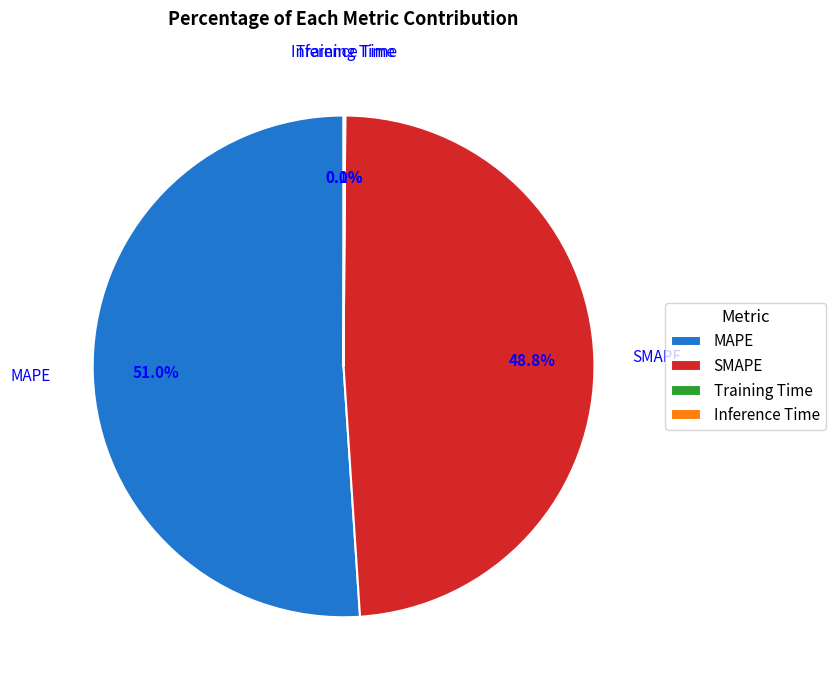

What is the largest slice in the pie chart?

MAPE